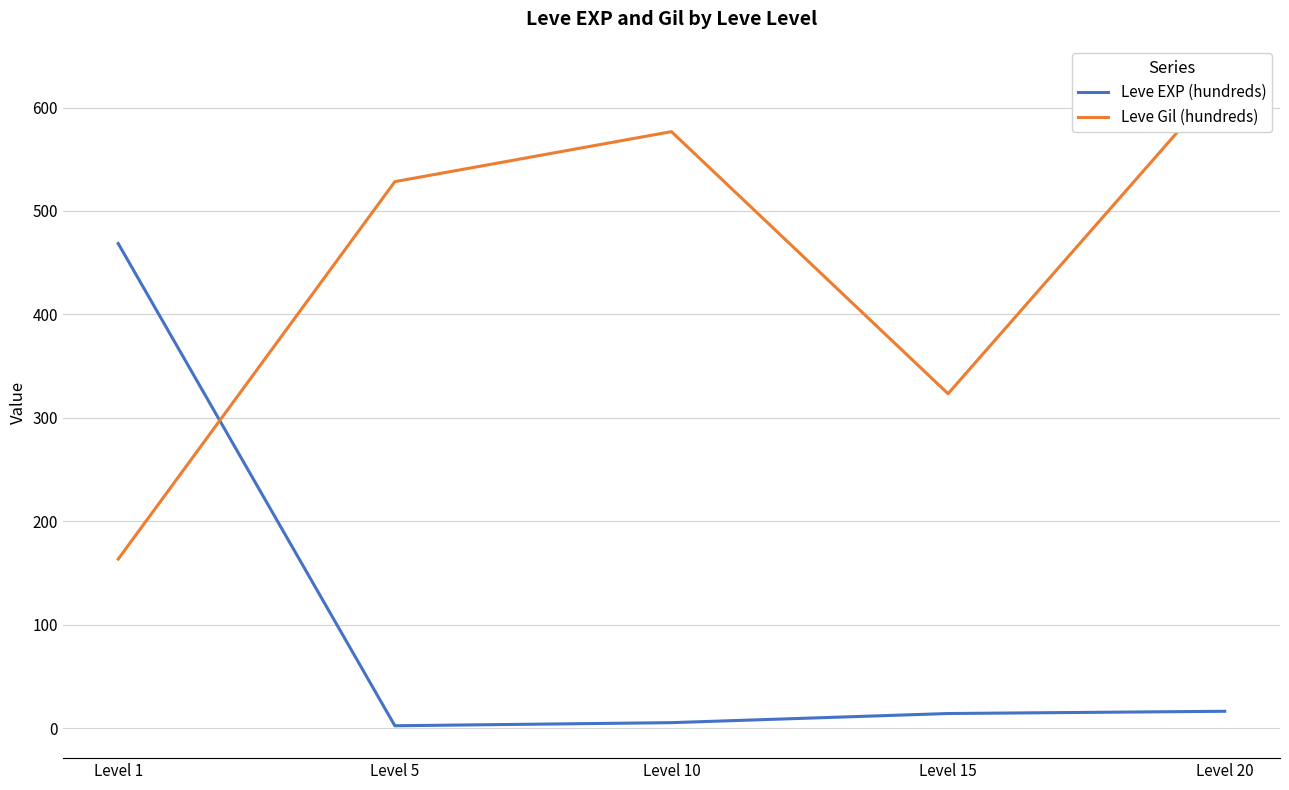

List the labels in order of Leve EXP (hundreds) value, largest first.

Level 1, Level 20, Level 15, Level 10, Level 5